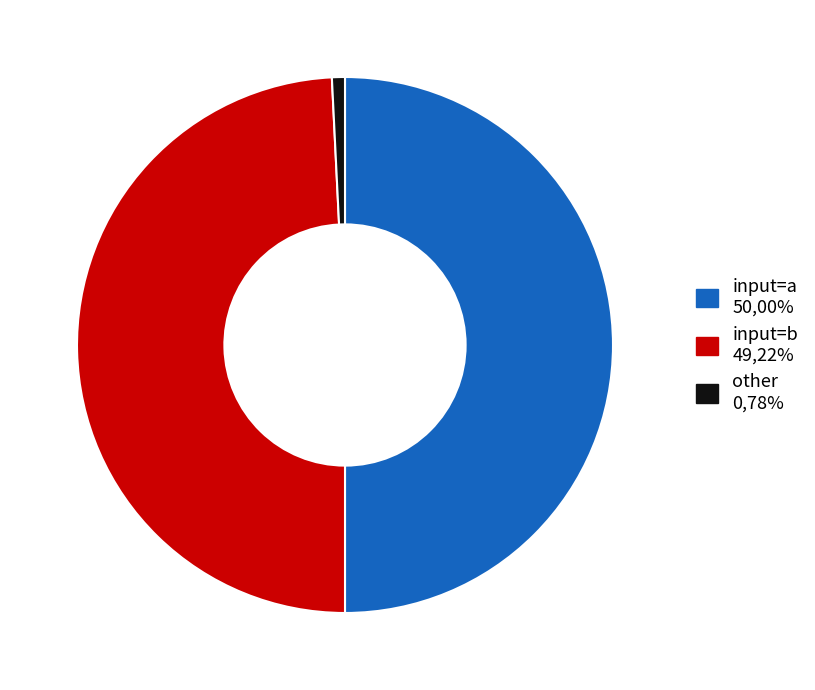

Is it true that other is 12% of the pie?

False